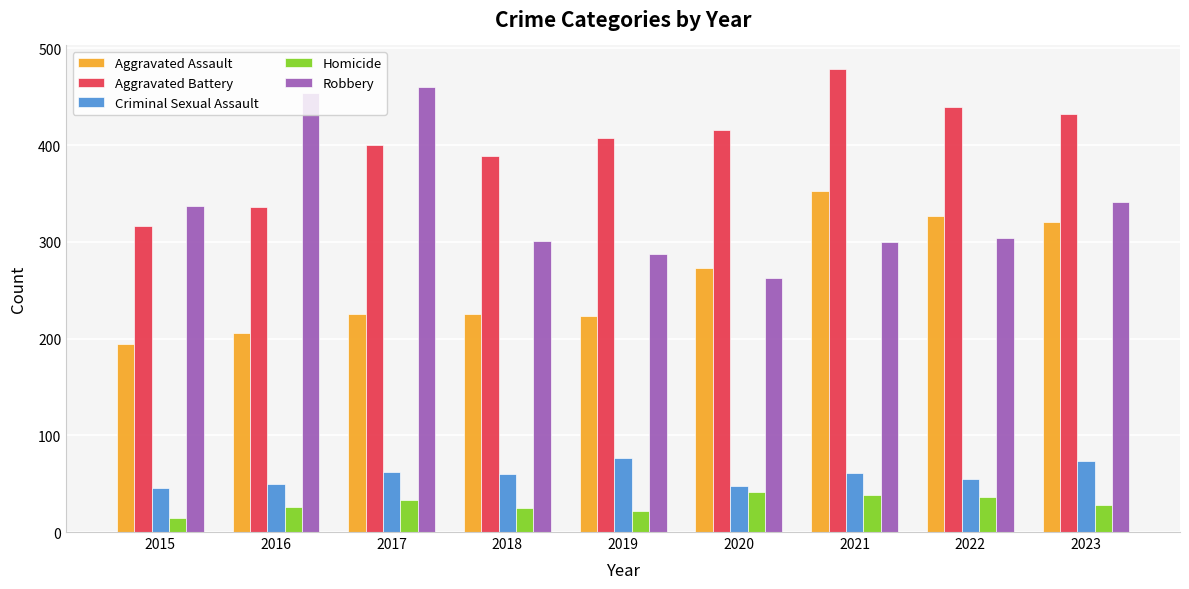

Is it true that Criminal Sexual Assault equals 17 at 2020?

False